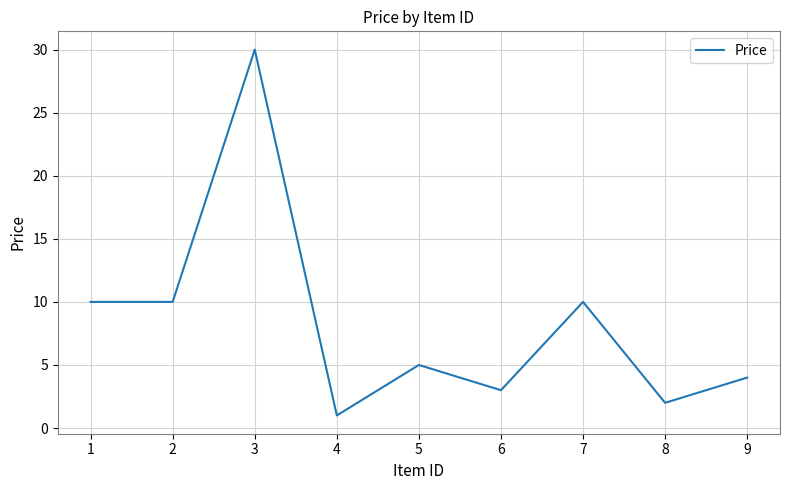

Reading left to right, transcribe all the data shown in this chart.

1=10	2=10	3=30	4=1	5=5	6=3	7=10	8=2	9=4